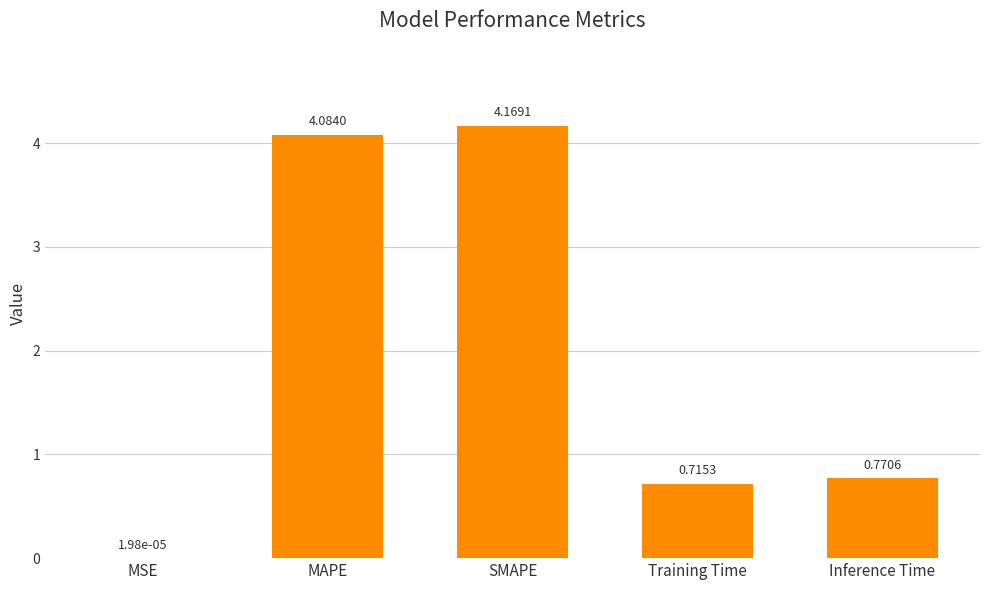

Where is the data nearest to the value 2?

Inference Time